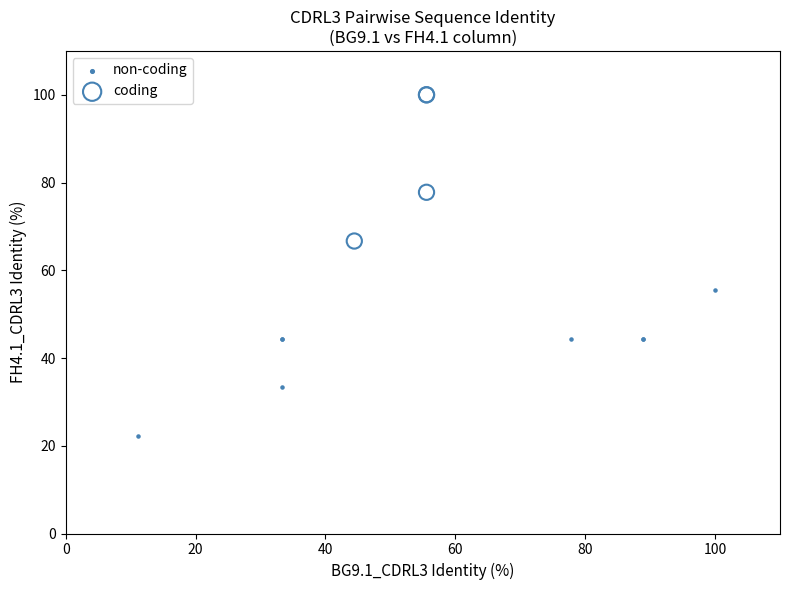

Which series contains the highest Y value?

coding